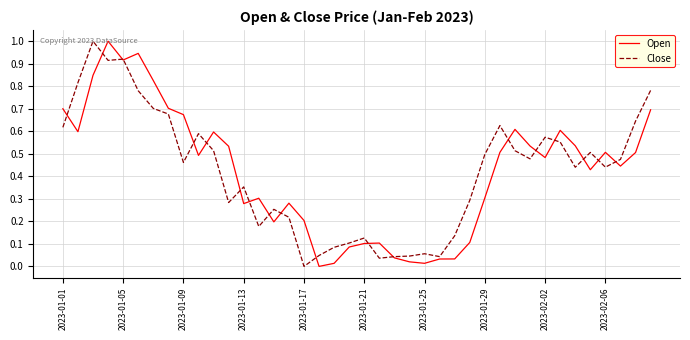

What is the maximum value shown in the chart?

1.0